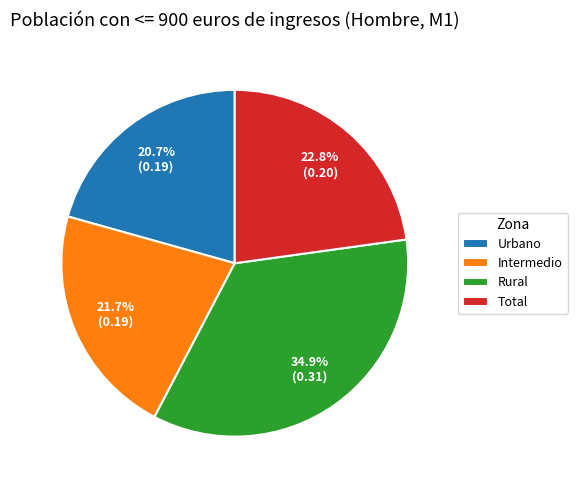

Between Intermedio and Urbano, which is larger?

Intermedio